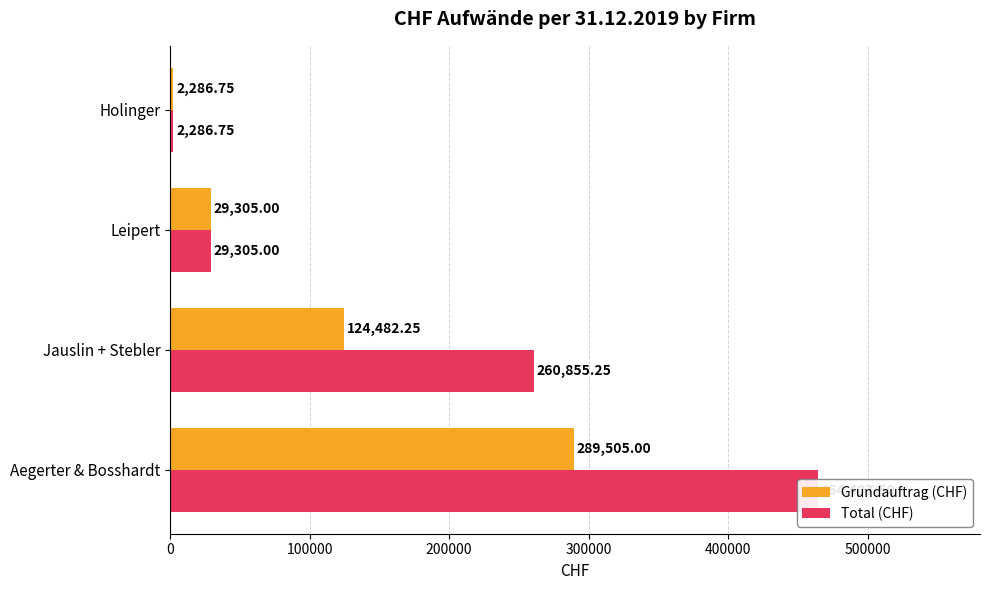

What is the value of the Grundauftrag (CHF) bar at the 4th from the left?

2286.8